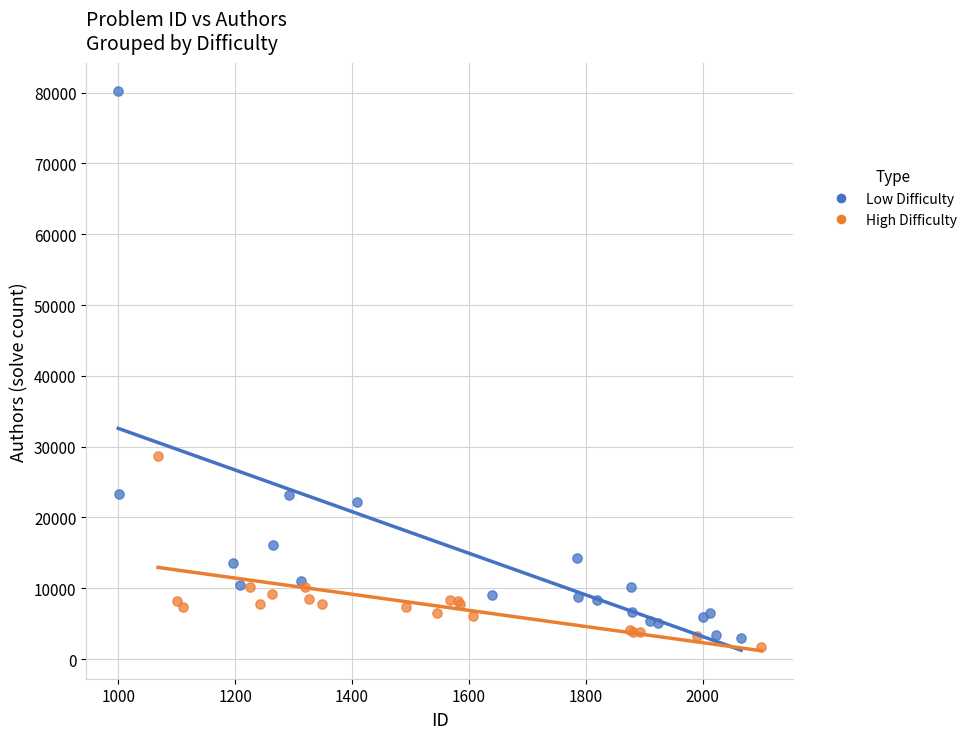

Which series reaches the maximum Y coordinate?

Low Difficulty